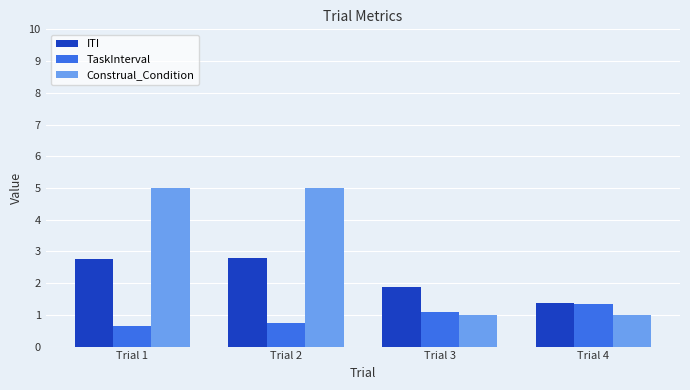

Reading left to right, transcribe all the data shown in this chart.

ITI: Trial 1=2.7	Trial 2=2.8	Trial 3=1.9	Trial 4=1.4
TaskInterval: Trial 1=0.7	Trial 2=0.8	Trial 3=1.1	Trial 4=1.3
Construal_Condition: Trial 1=5.0	Trial 2=5.0	Trial 3=1.0	Trial 4=1.0